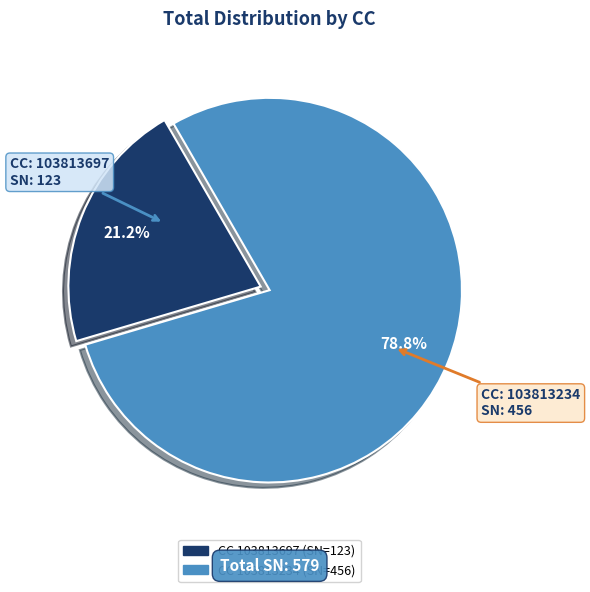

Count the number of slices in the pie.

2